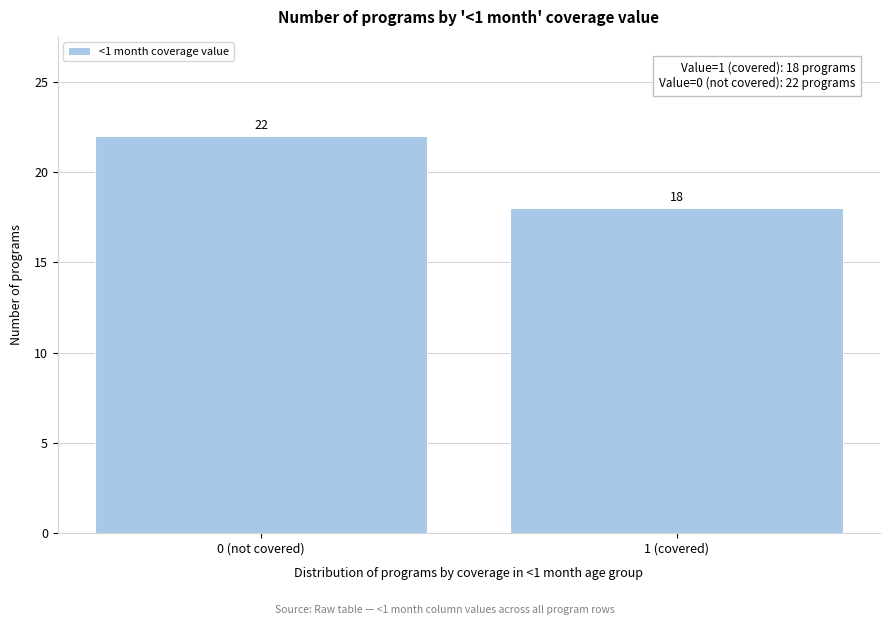

Reading right to left, list all the values displayed in this chart.

1 (covered)=18	0 (not covered)=22